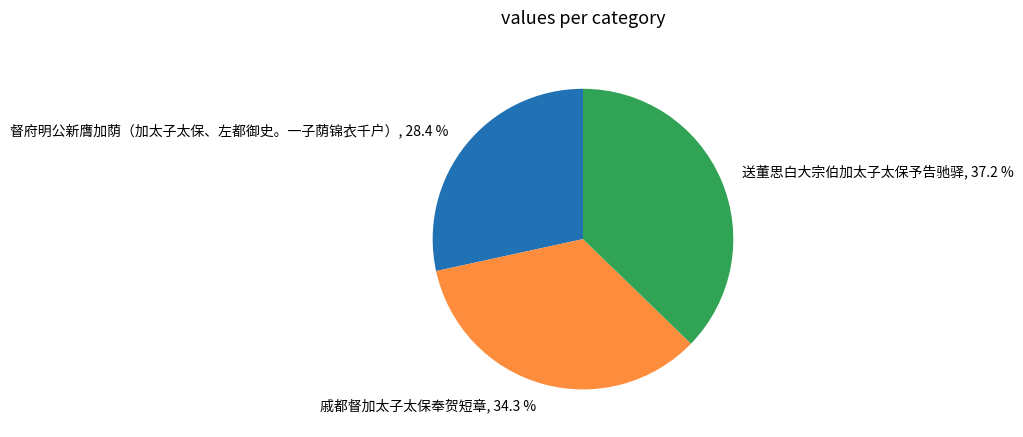

Does 送董思白大宗伯加太子太保予告驰驿 represent more than half of the total?

No